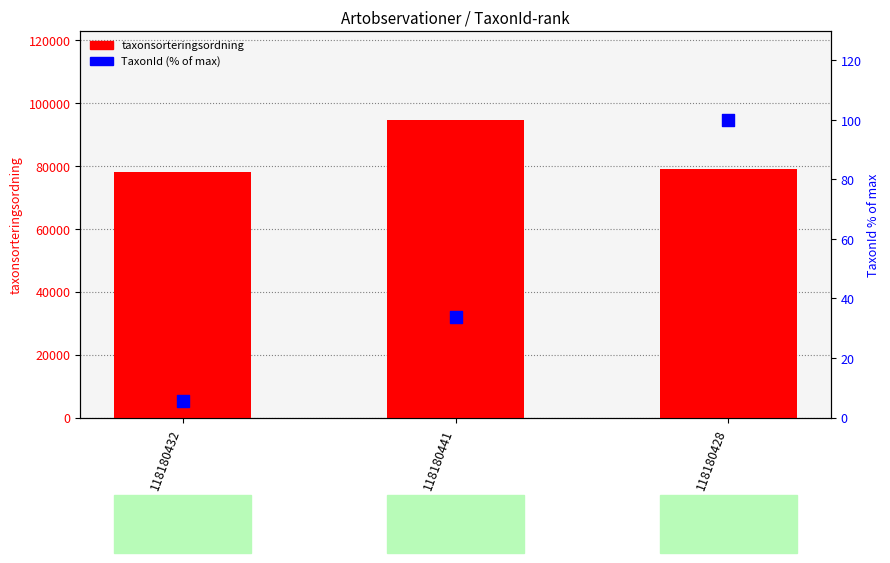

Is the value of taxonsorteringsordning at 118180441 greater than the value of TaxonId (% of max) at 118180428?

Yes